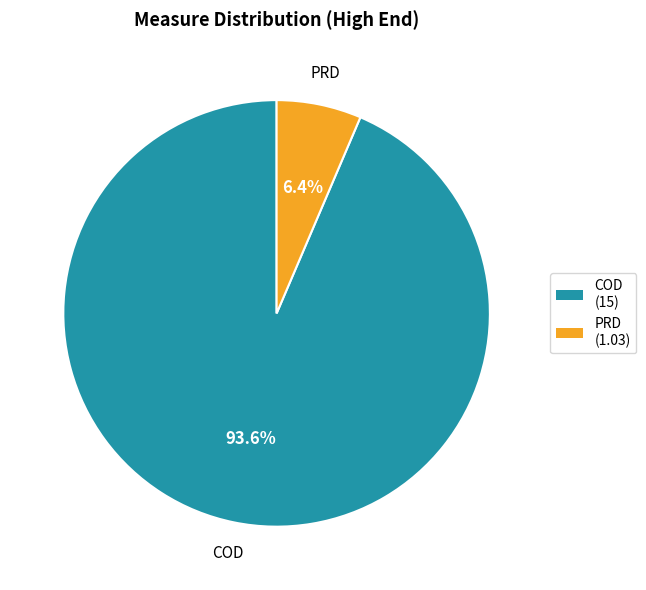

True or false: COD accounts for 81% of the total.

False